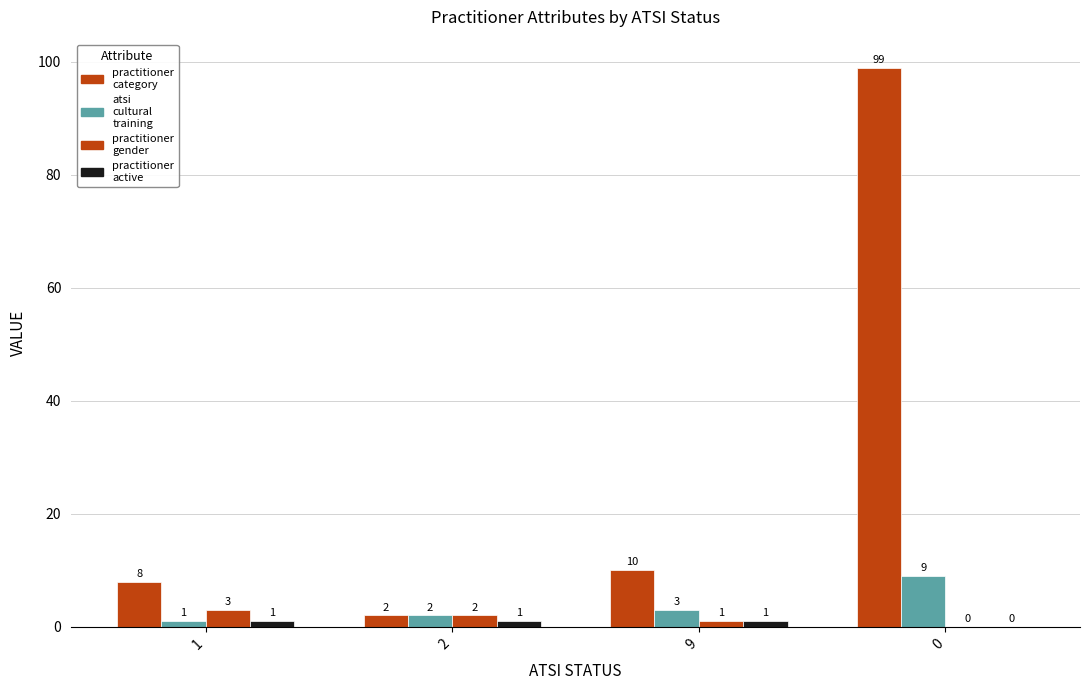

How many categories are shown in the chart?

4